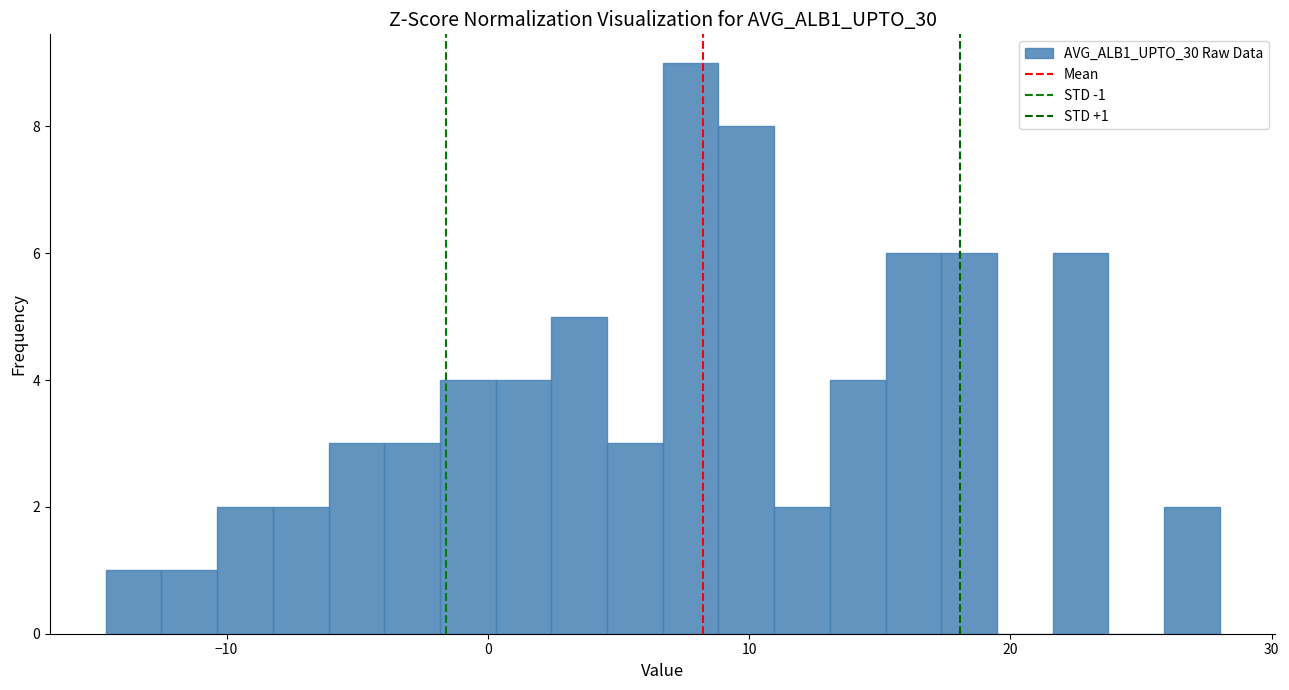

Around what value on the x-axis is the tallest bar? Give the approximate position of its centre, as read against the axis.

8